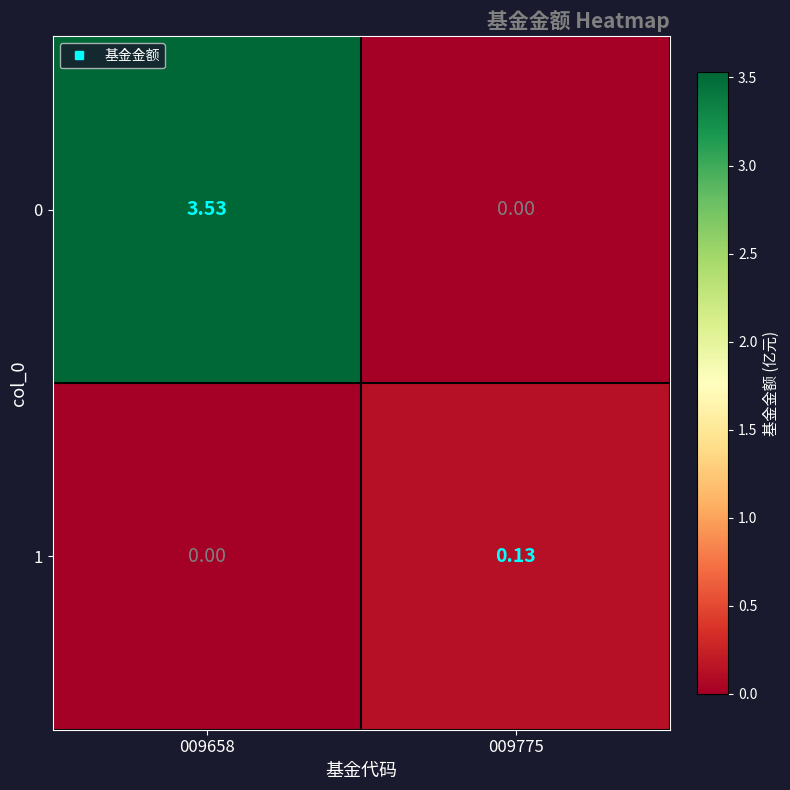

Which series changed the most between 009658 and 009775?

0